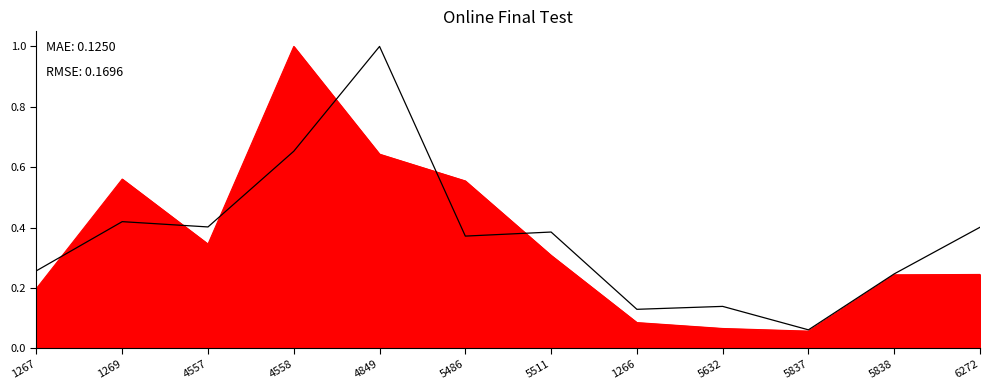

What is the difference between the maximum and minimum values in the Calculo Cajas vendidas series?

0.9